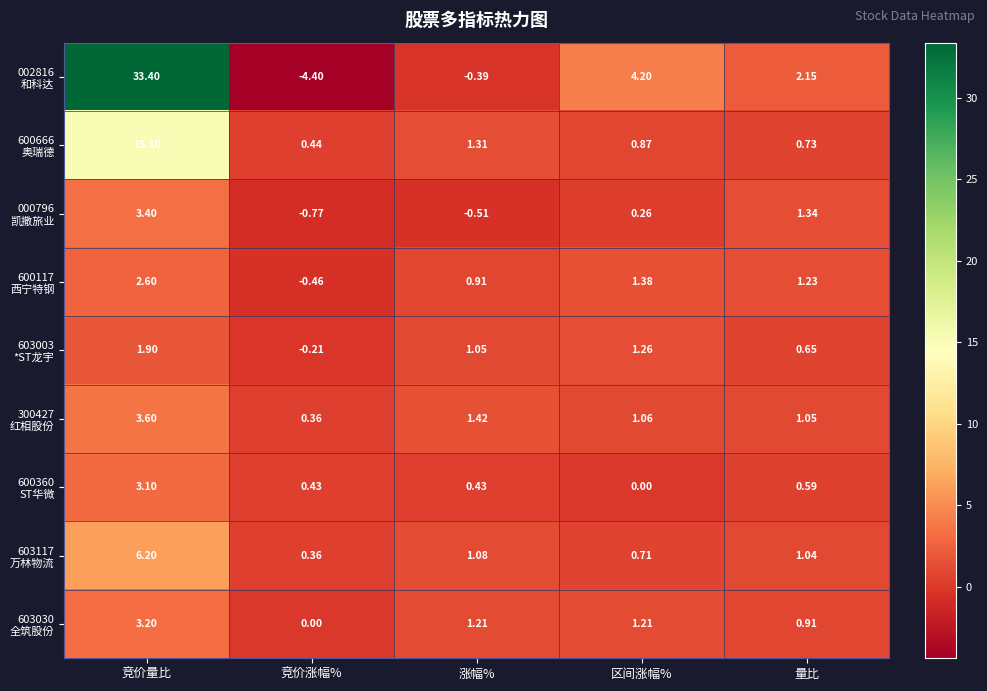

At which category does the chart reach its minimum across all series?

竞价涨幅%